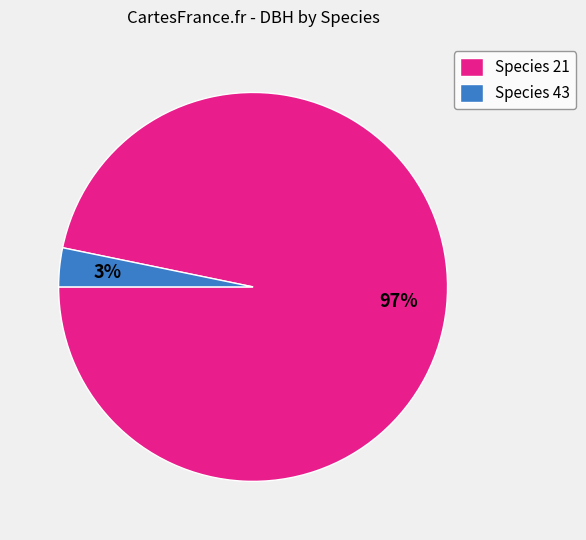

Combined, do Species 21 and Species 43 account for over 50%?

Yes